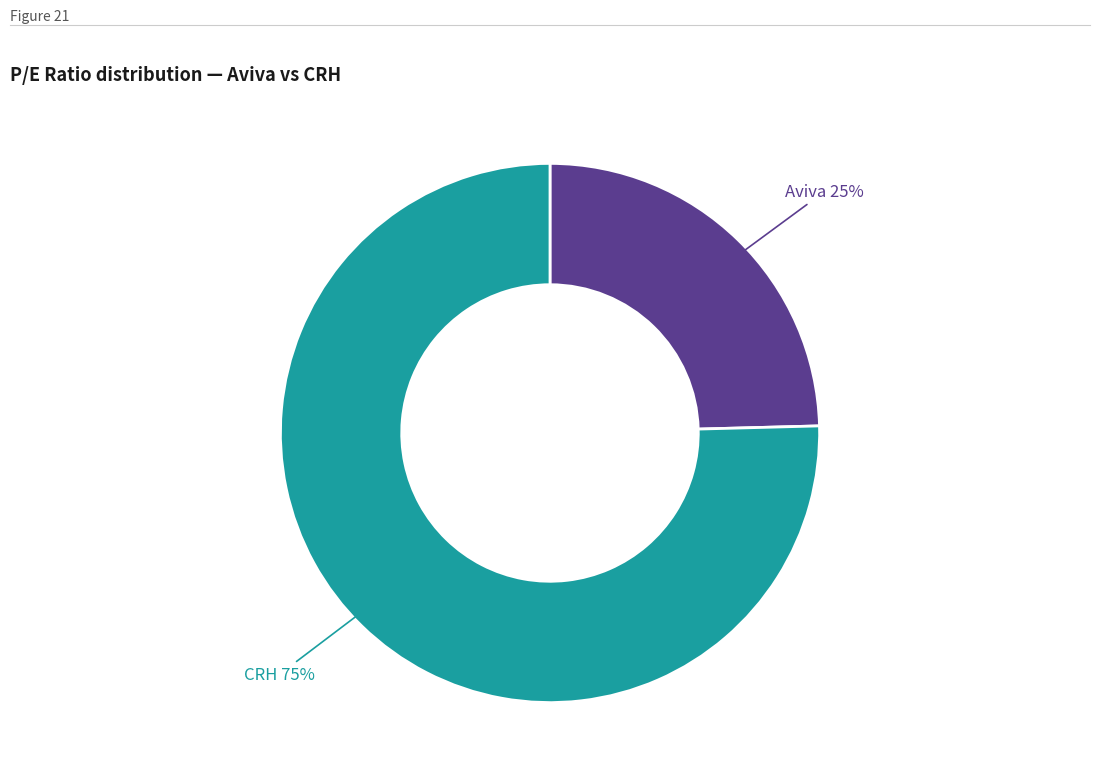

How many slices are in this pie chart?

2